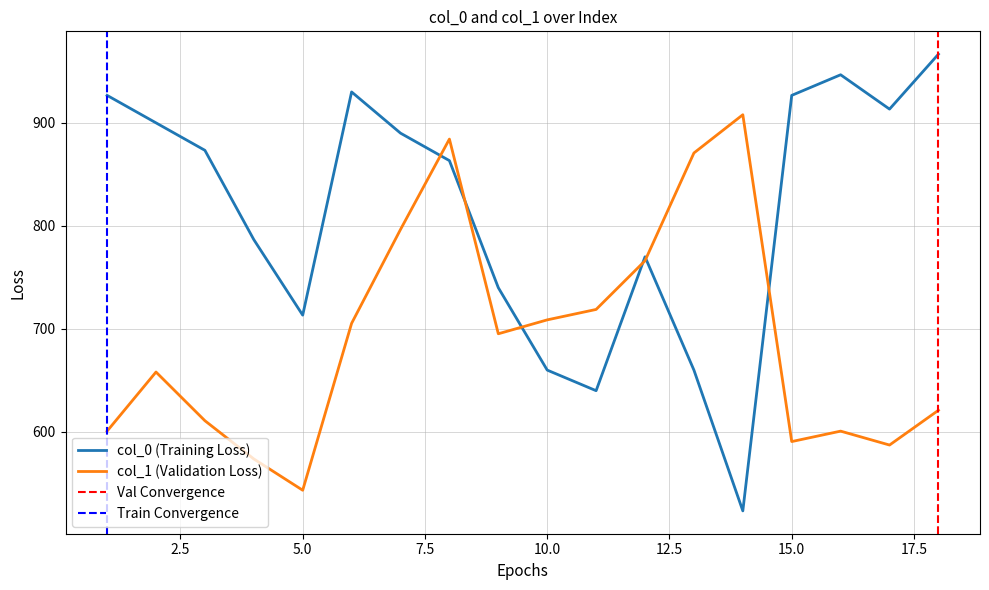

True or false: col_1 has more than 2 points higher than both neighbors.

True